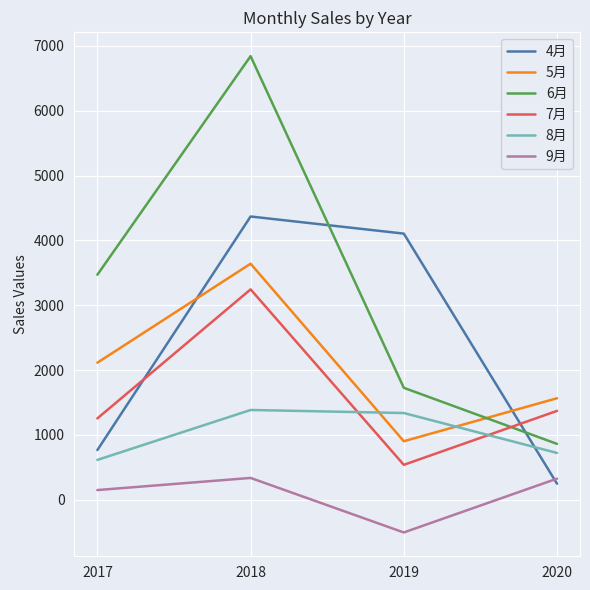

Between 2017 and 2020, which series saw the biggest shift?

6月